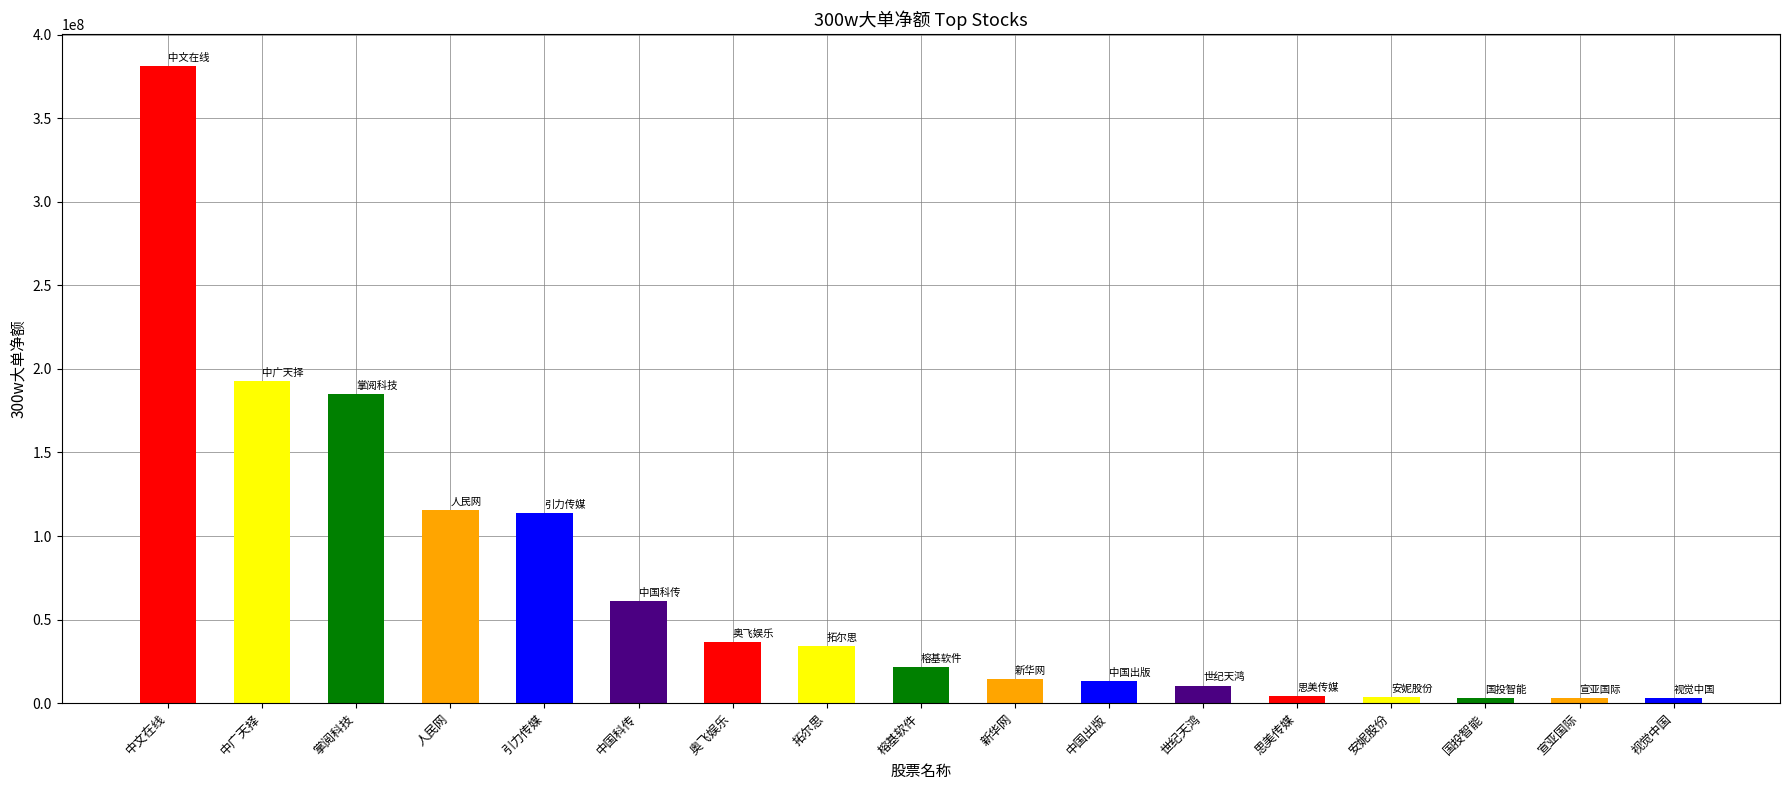

Between 中文在线 and 奥飞娱乐, which is larger?

中文在线